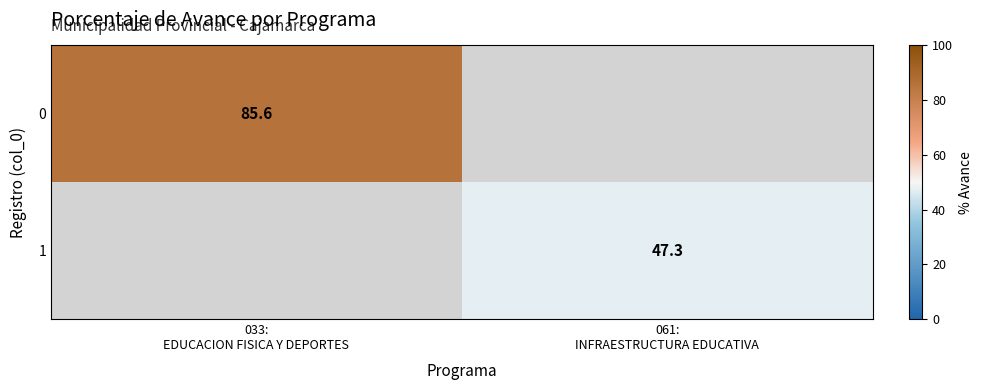

Rank the categories by 1 value from highest to lowest.

033: EDUCACION FISICA Y DEPORTES, 061: INFRAESTRUCTURA EDUCATIVA